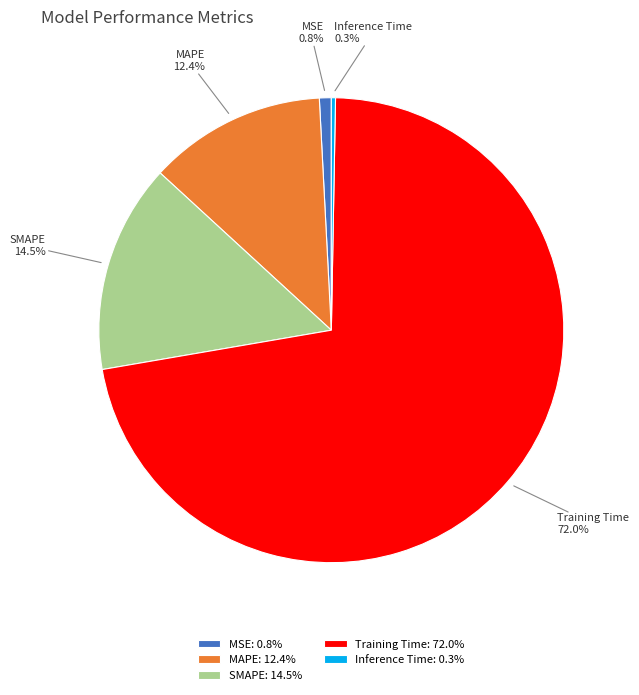

Which has a higher value, SMAPE or Training Time?

Training Time